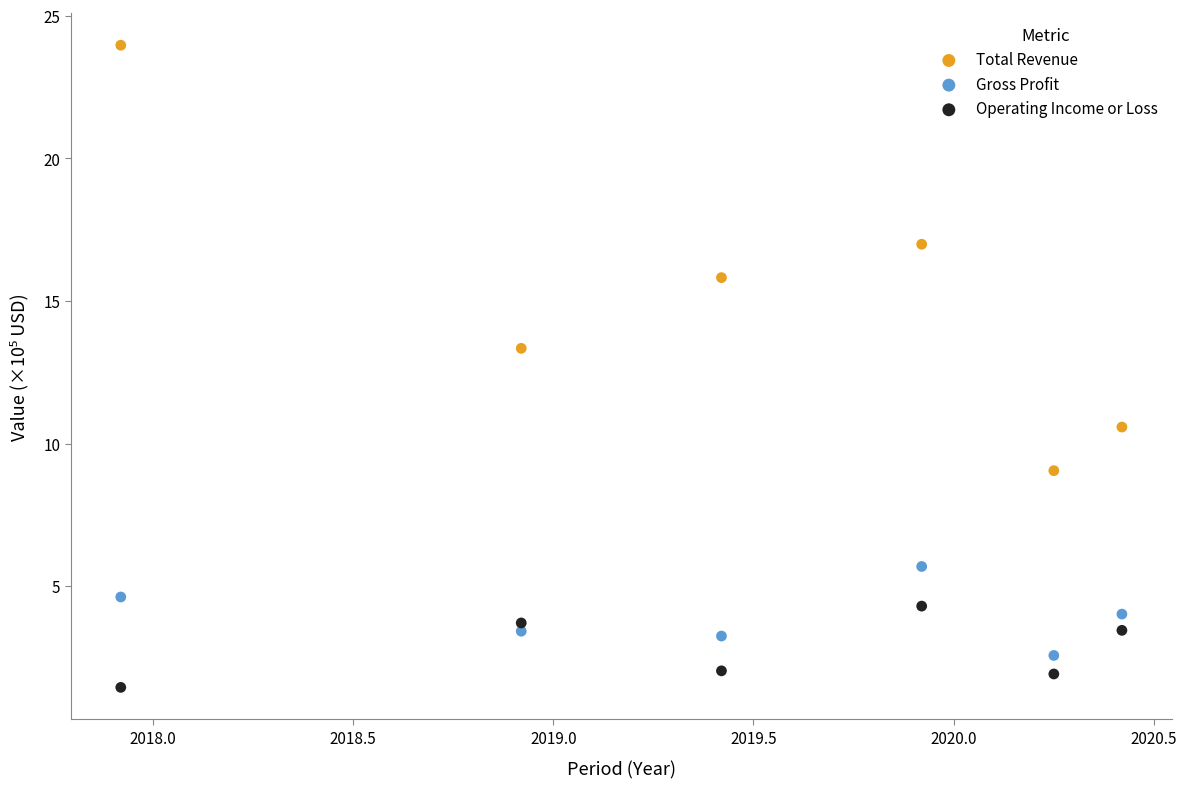

Which series has the widest spread of Y values?

Total Revenue